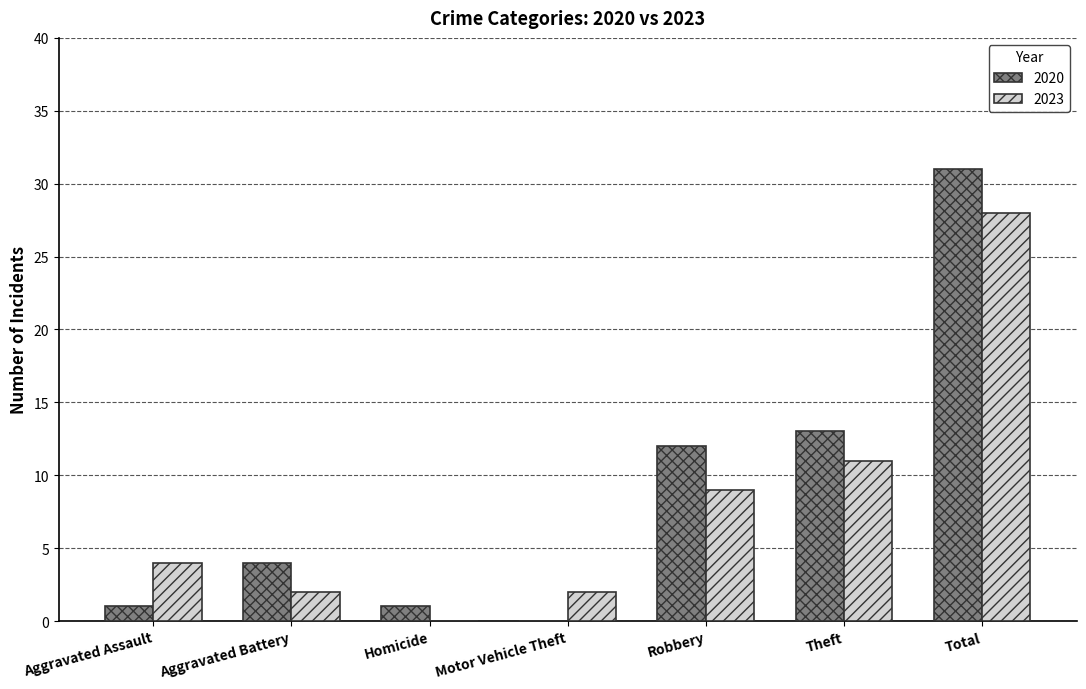

Are the bars grouped side by side (vs. stacked)?

Yes